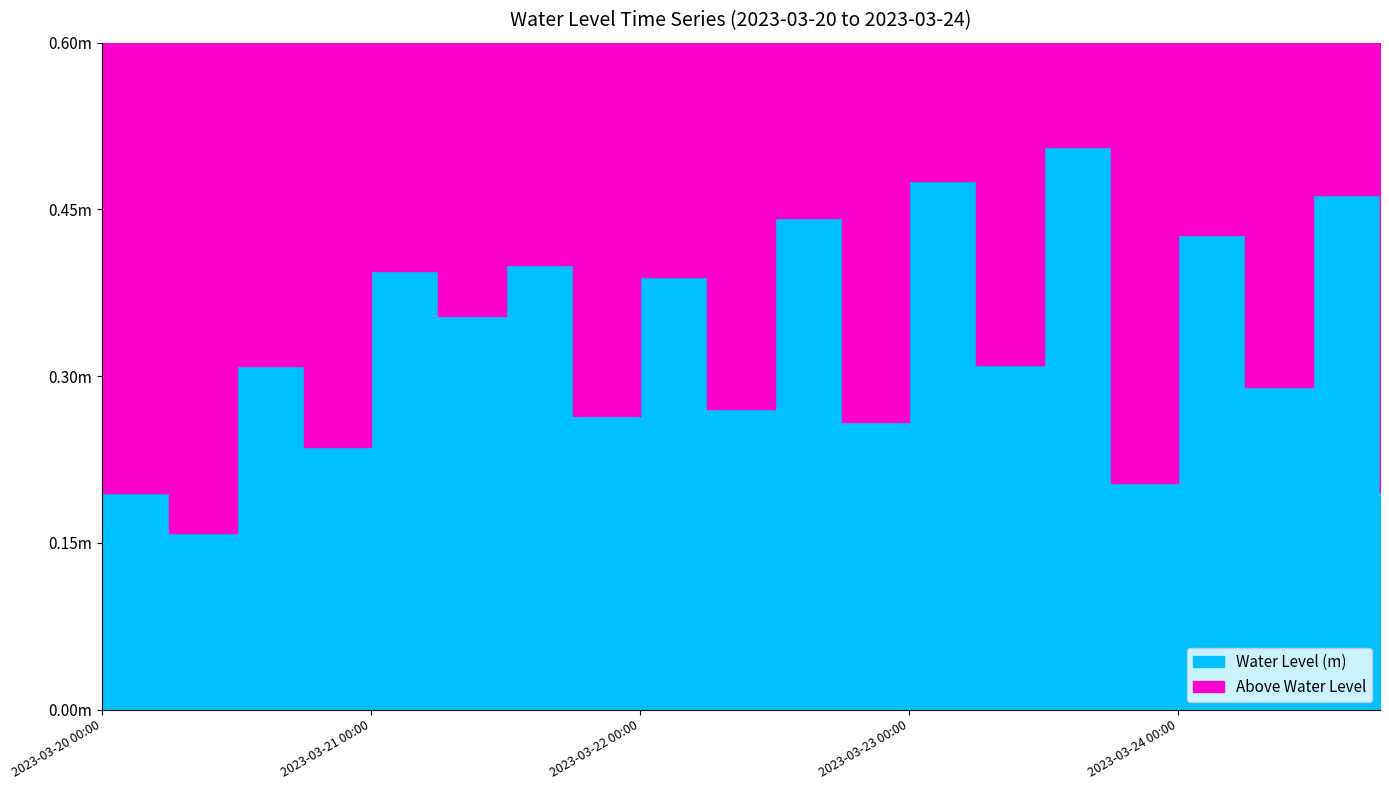

Is it true that the value at 2023-03-20 18:00 is 0.3?

False